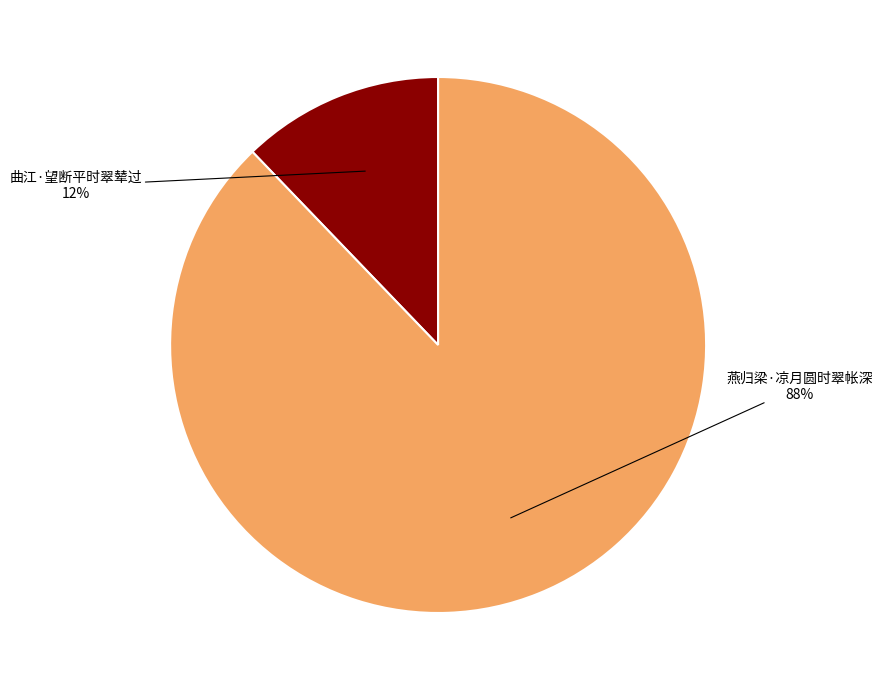

To the nearest percent, what is the difference between the largest and smallest slice percentages?

76%